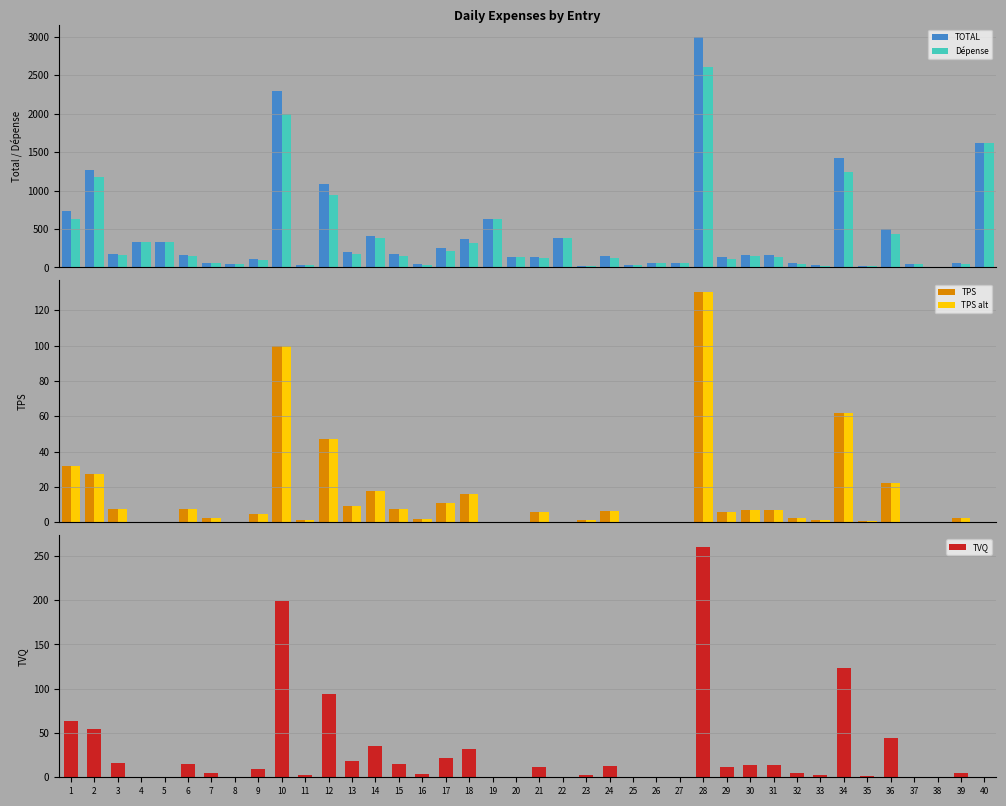

True or false: TOTAL has a value of 661.6 at 14.

False